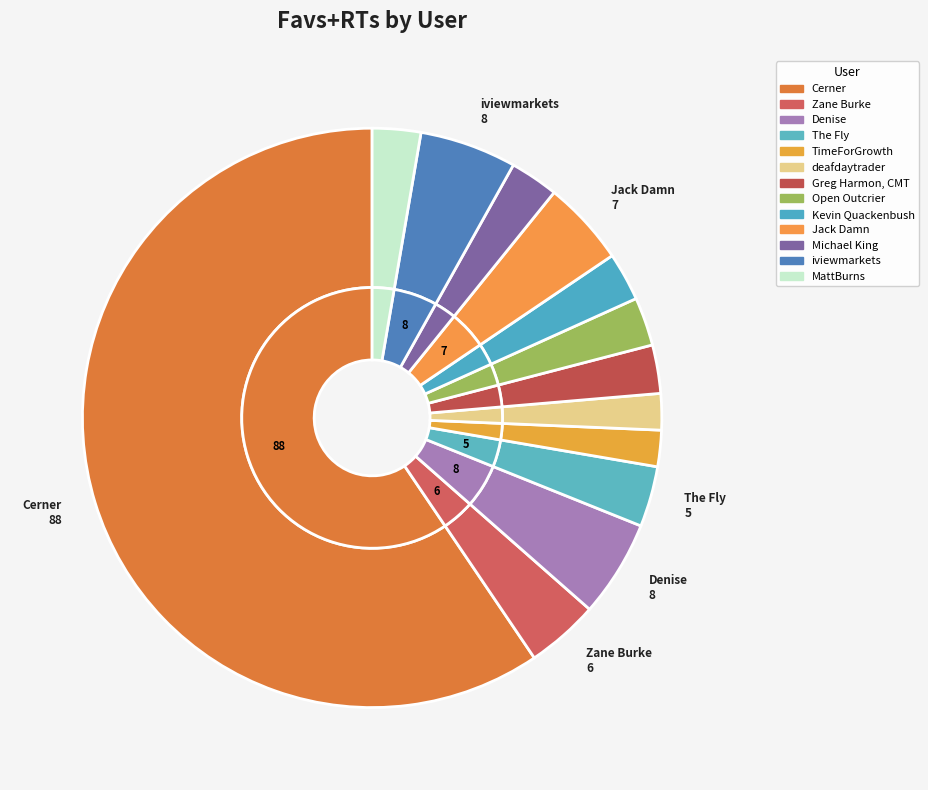

To the nearest percent, what portion does The Fly represent?

3%